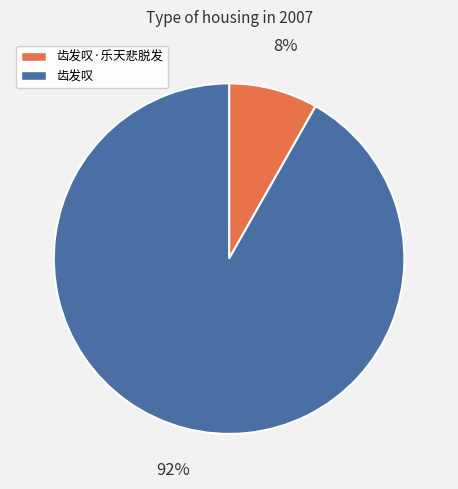

Between 齿发叹·乐天悲脱发 and 齿发叹, which is larger?

齿发叹